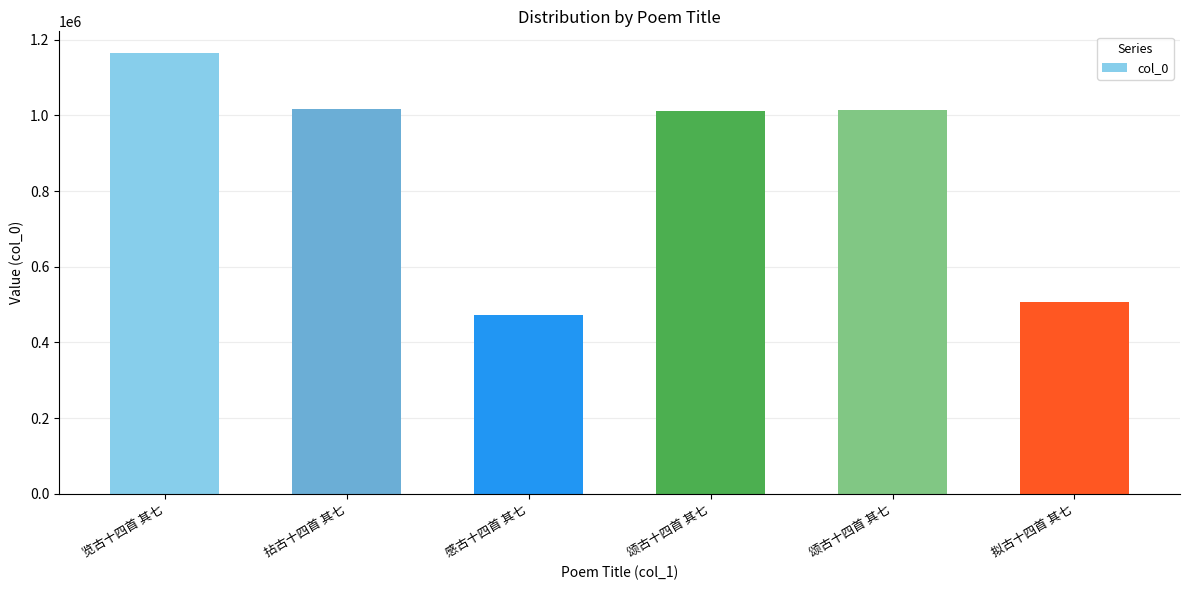

List the labels in order of value, largest first.

览古十四首 其七, 拈古十四首 其七, 颂古十四首 其七, 颂古十四首 其七, 拟古十四首 其七, 感古十四首 其七